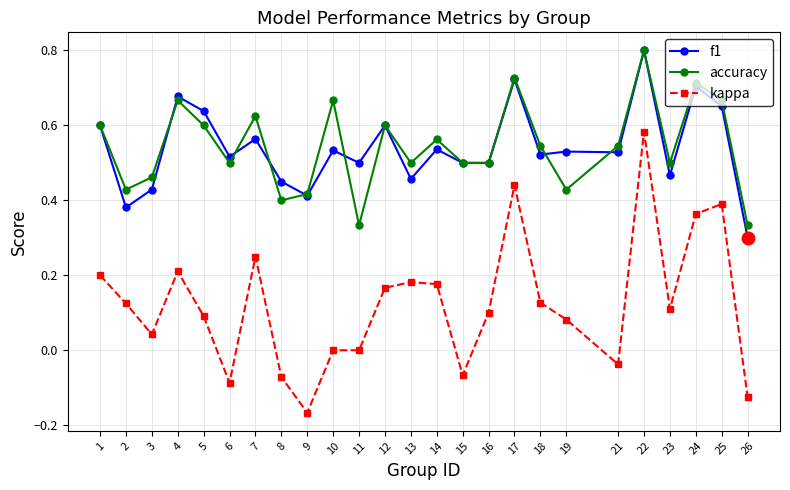

Which series has the widest spread of values?

kappa